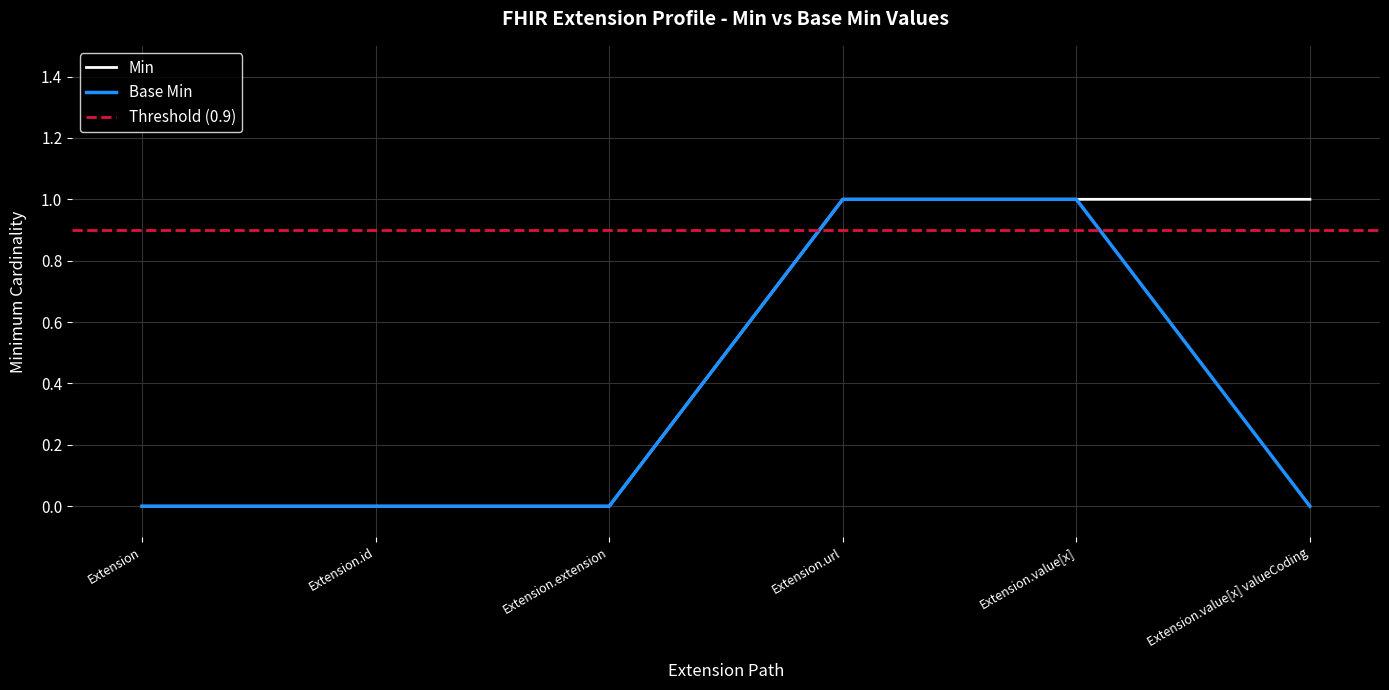

Between Extension.url and Extension.value[x] valueCoding, which is larger?

Extension.url